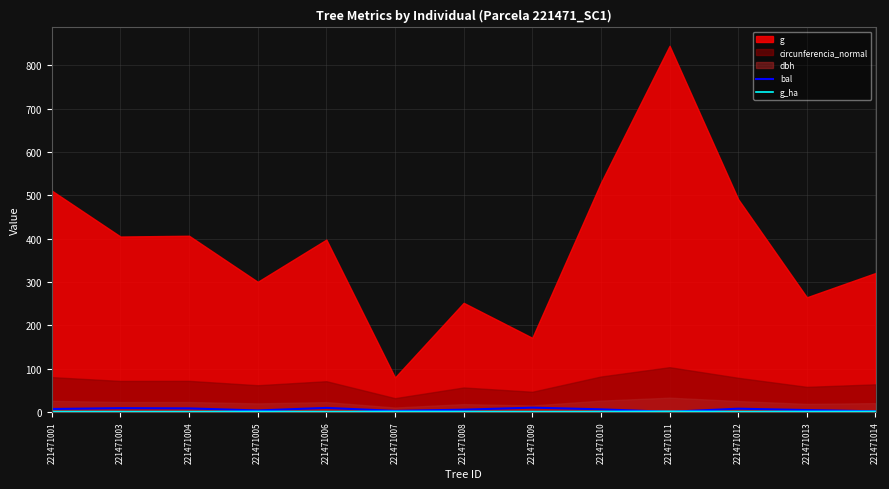

Where do g_ha and bal first cross each other?

221471010 and 221471011